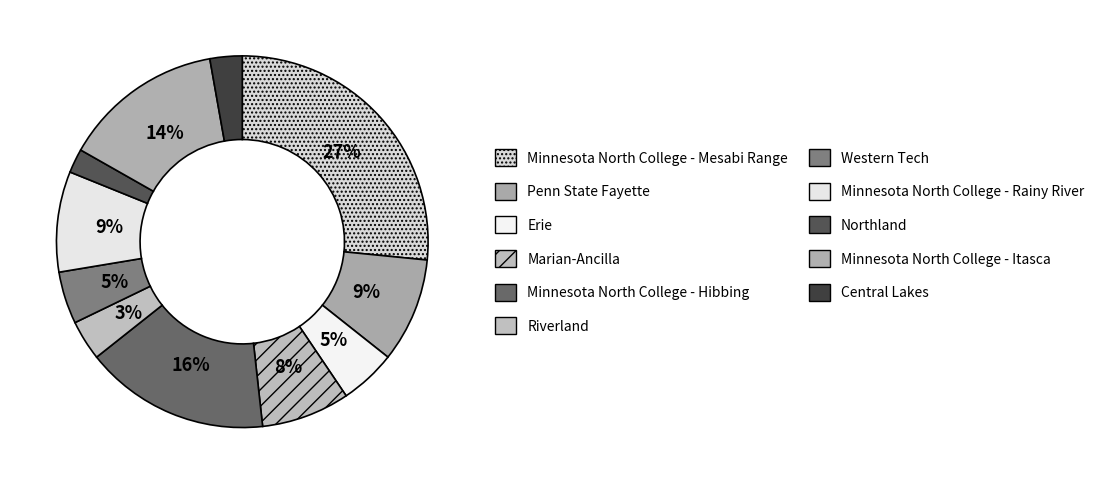

Does any single category account for the majority?

No